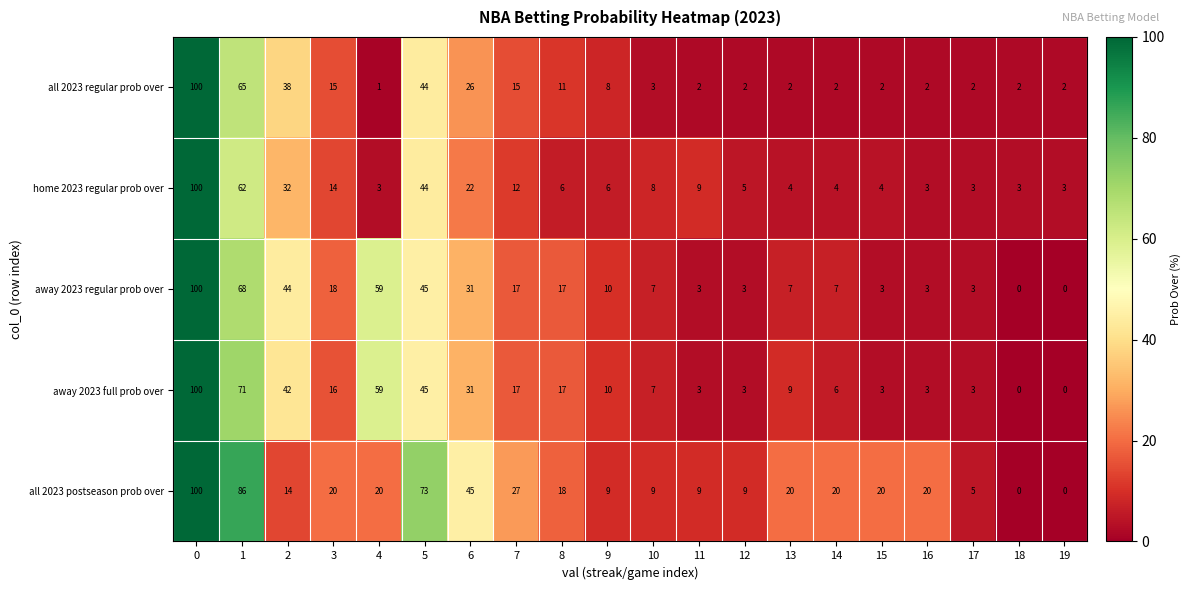

Is it true that away 2023 full prob over equals 2 at 10?

False